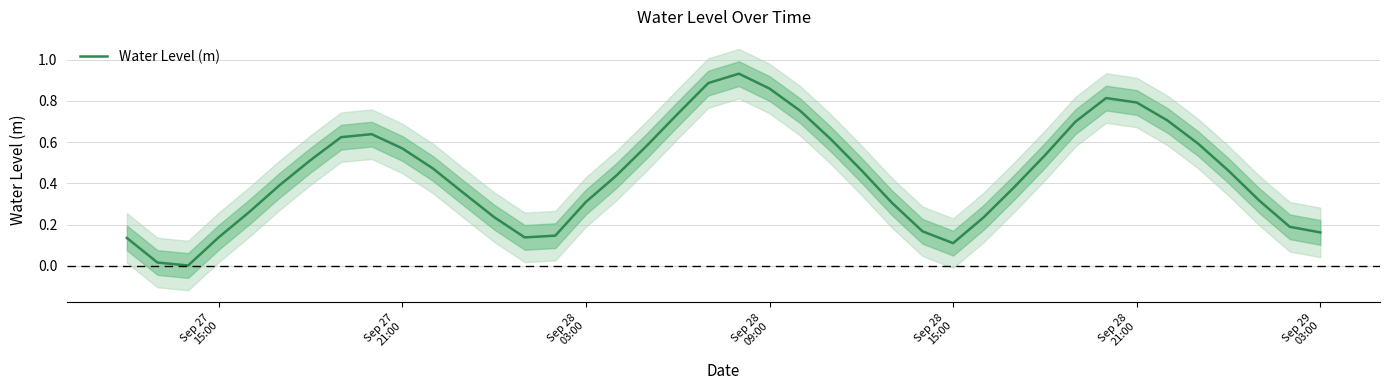

True or false: the data has more than 0 interior local peaks.

True